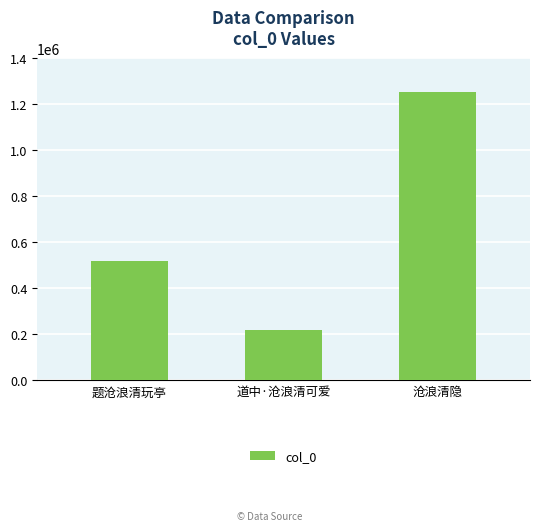

What is the label of the 1st bar from the left?

题沧浪清玩亭